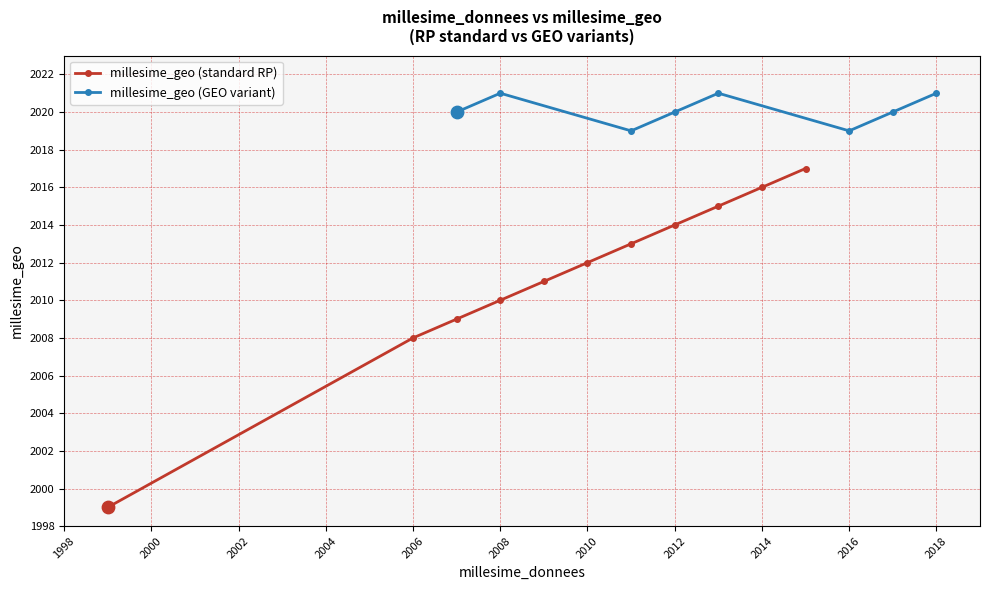

Which series has the largest Y range (max minus min)?

millesime_geo